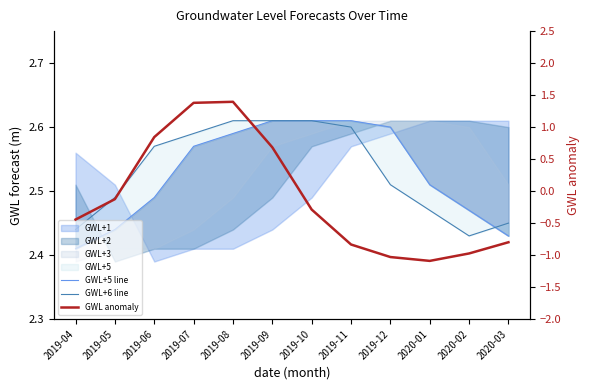

True or false: GWL+5 line has a value of 3.5 at 2020-01.

False